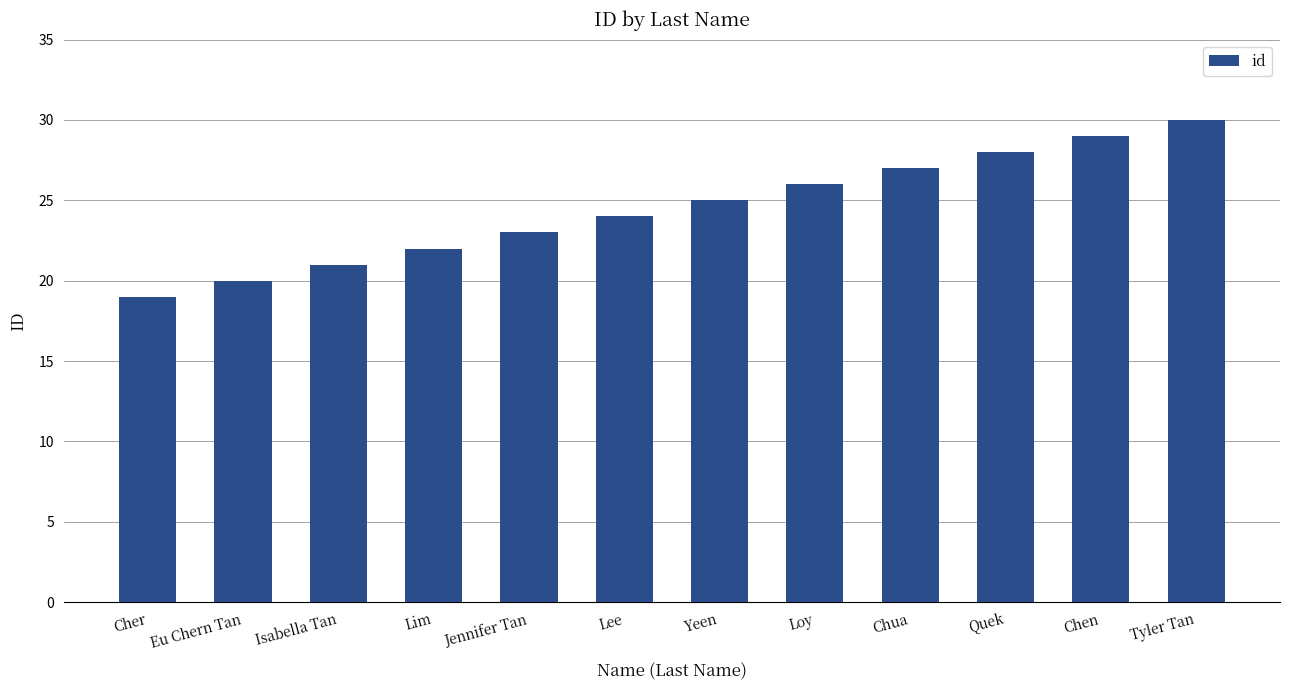

Are the bars horizontal?

No